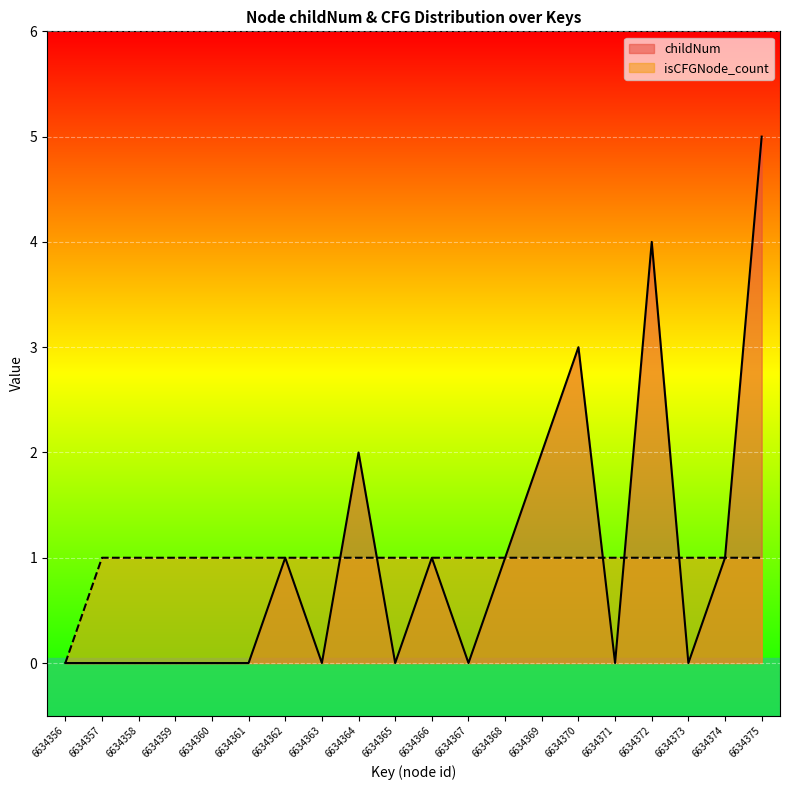

Reading left to right, list all the values displayed in this chart.

childNum: 0	0	0	0	0	0	1	0	2	0	1	0	1	2	3	0	4	0	1	5
isCFGNode_count: 0	1	1	1	1	1	1	1	1	1	1	1	1	1	1	1	1	1	1	1